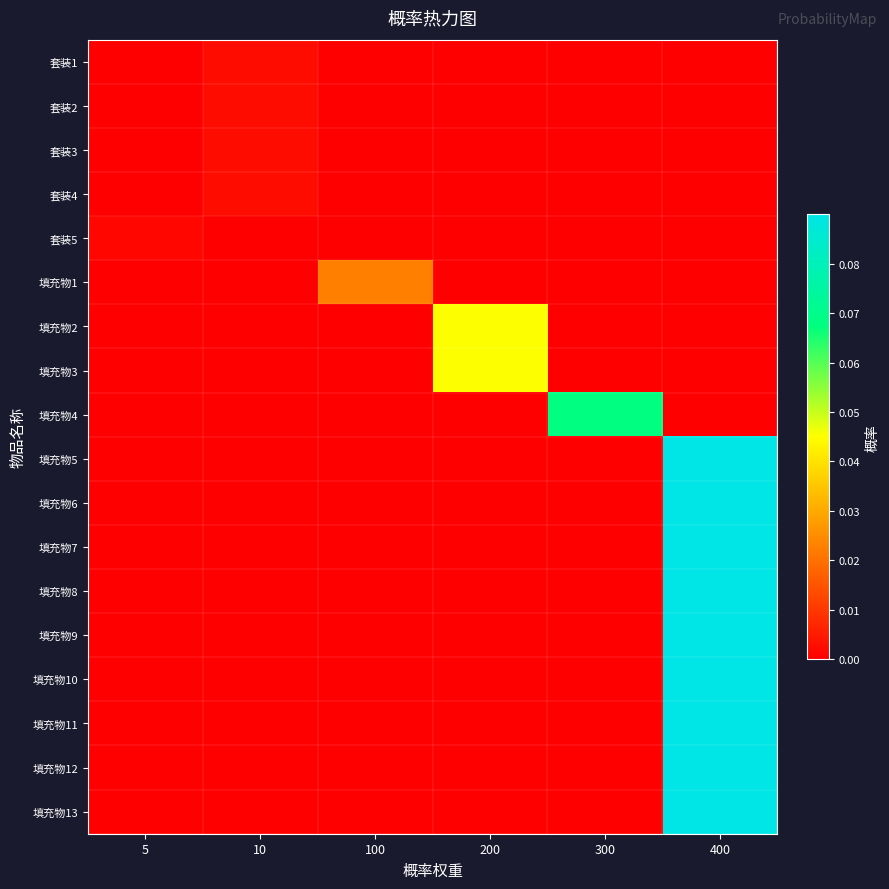

How many data points does each series have?

6